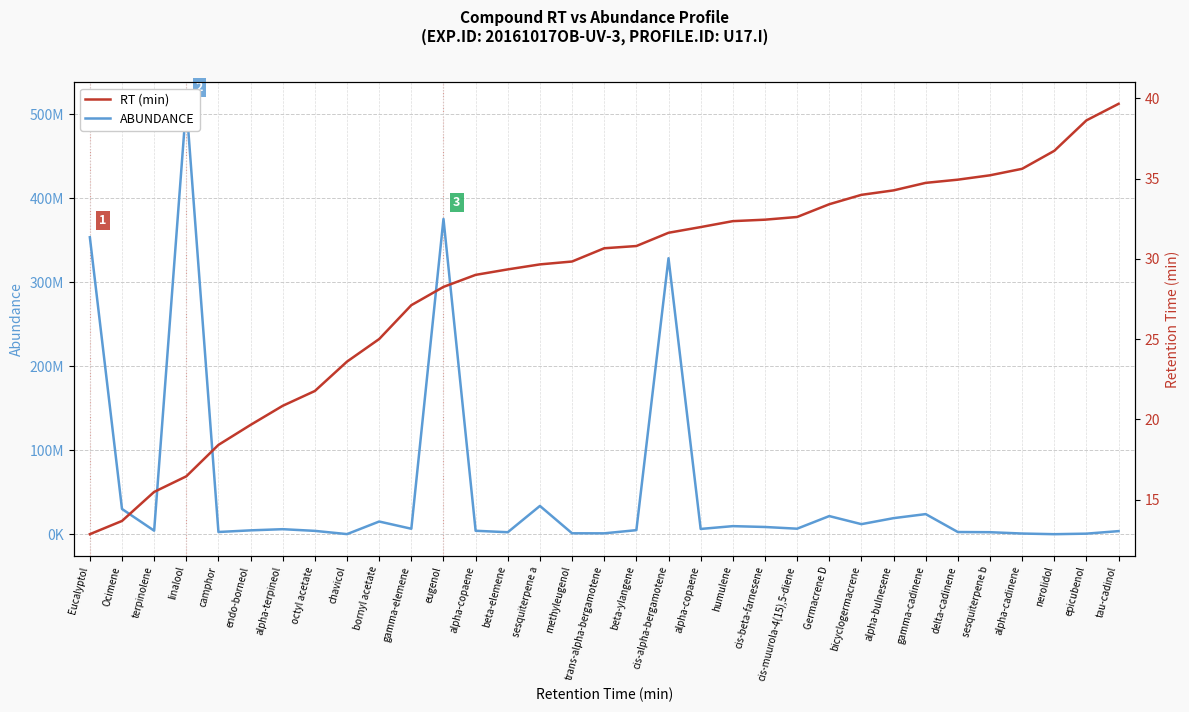

True or false: RT (min) and ABUNDANCE cross at least once.

False